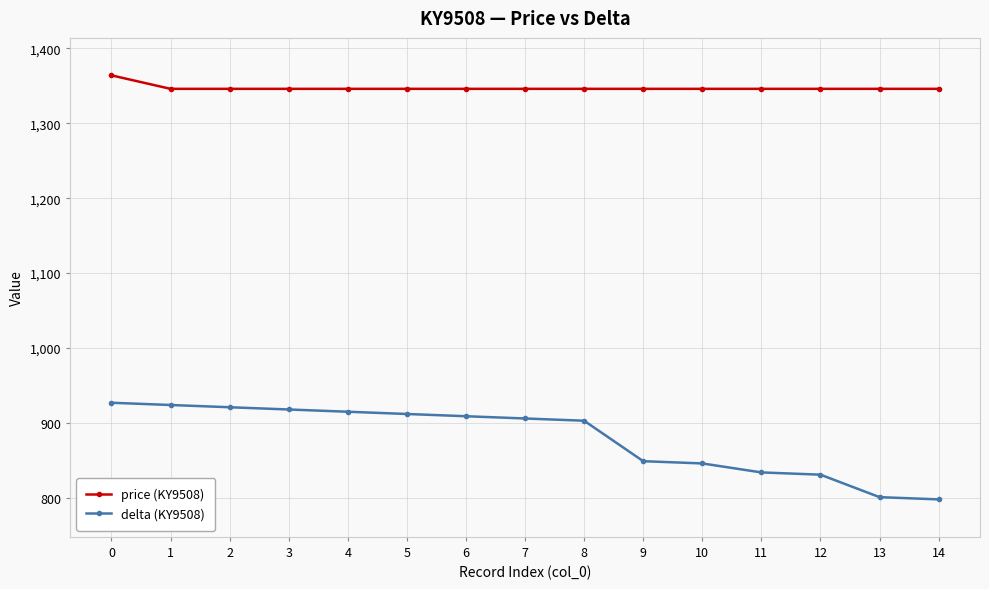

Does the chart have visible grid lines?

Yes